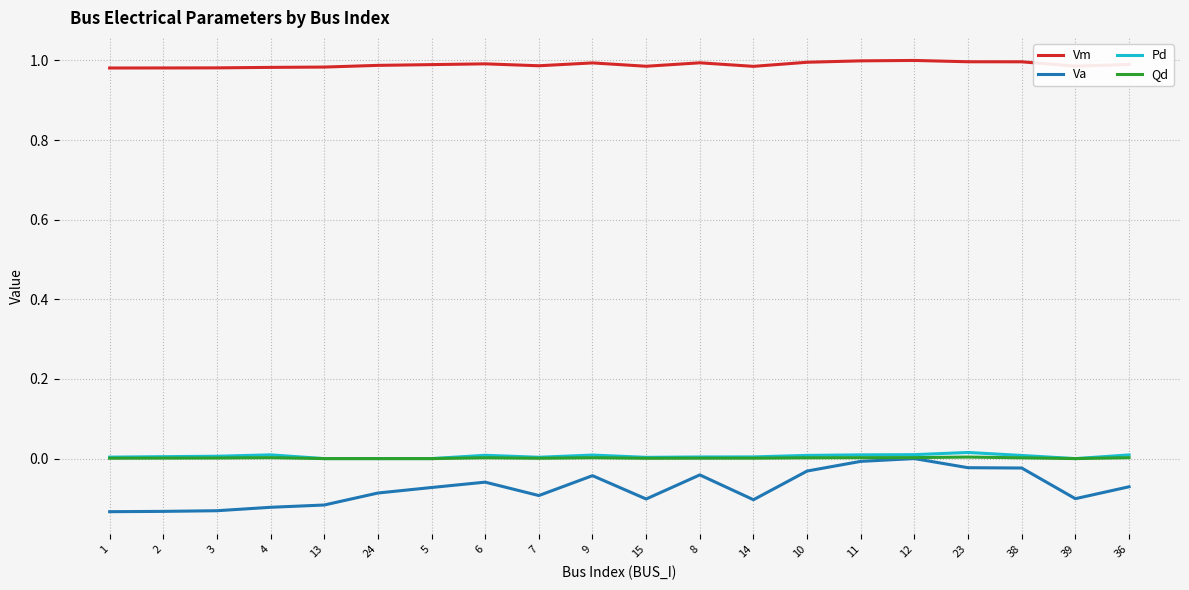

True or false: Pd and Vm cross at least once.

False